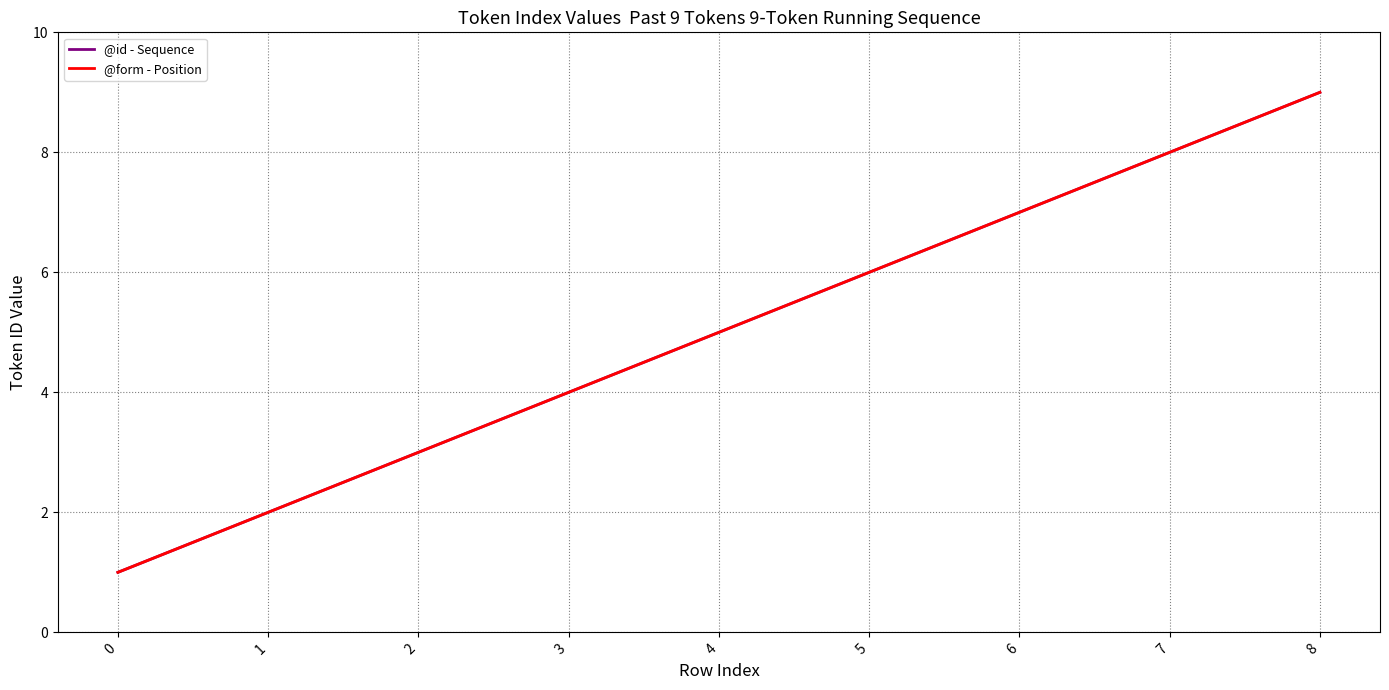

Does the chart have visible grid lines?

Yes